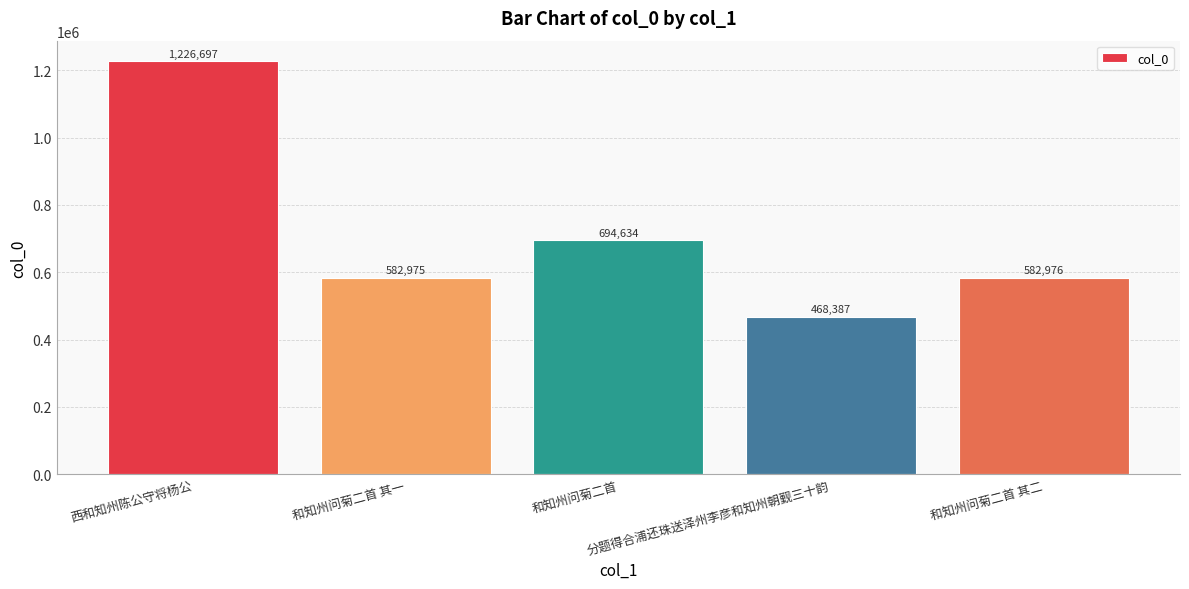

Reading left to right, list all the values displayed in this chart.

西和知州陈公守将杨公=1226697	和知州问菊二首 其一=582975	和知州问菊二首=694634	分题得合浦还珠送泽州李彦和知州朝觐三十韵=468387	和知州问菊二首 其二=582976